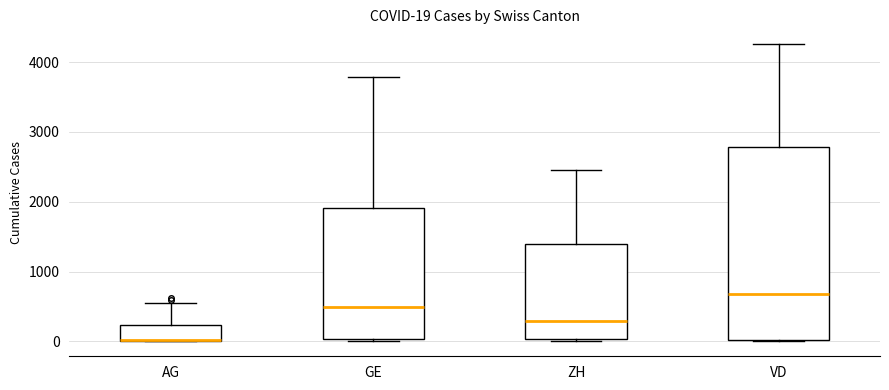

Comparing the boxes themselves (not the whiskers), which one is the tallest?

VD